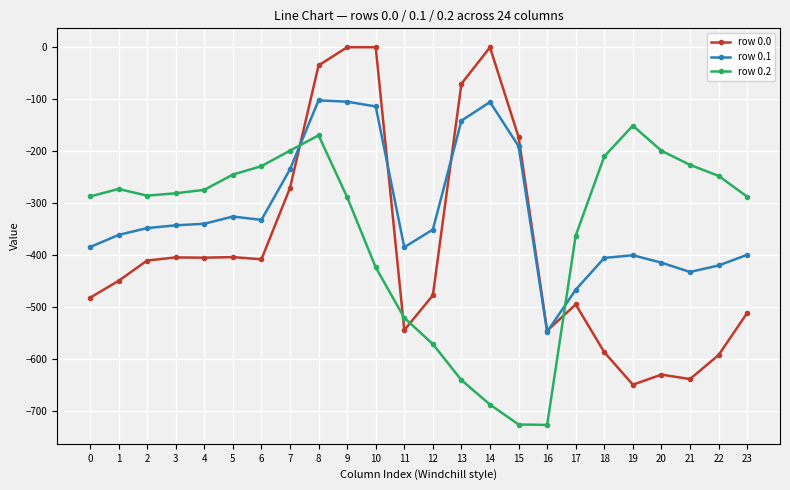

What value does the row 0.0 series have at 4?

-404.9